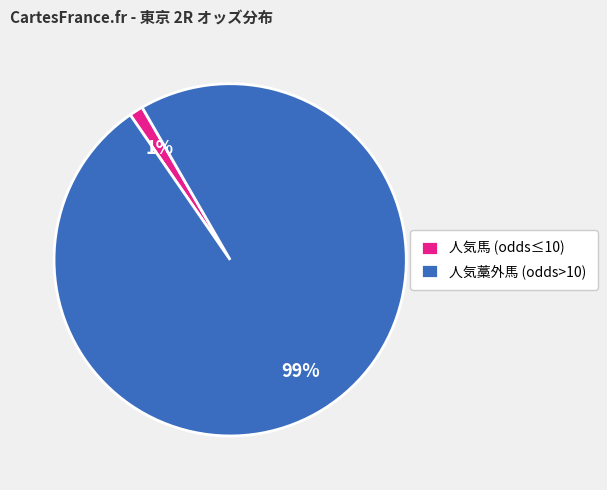

True or false: 人気藁外馬 (odds>10) accounts for 86% of the total.

False